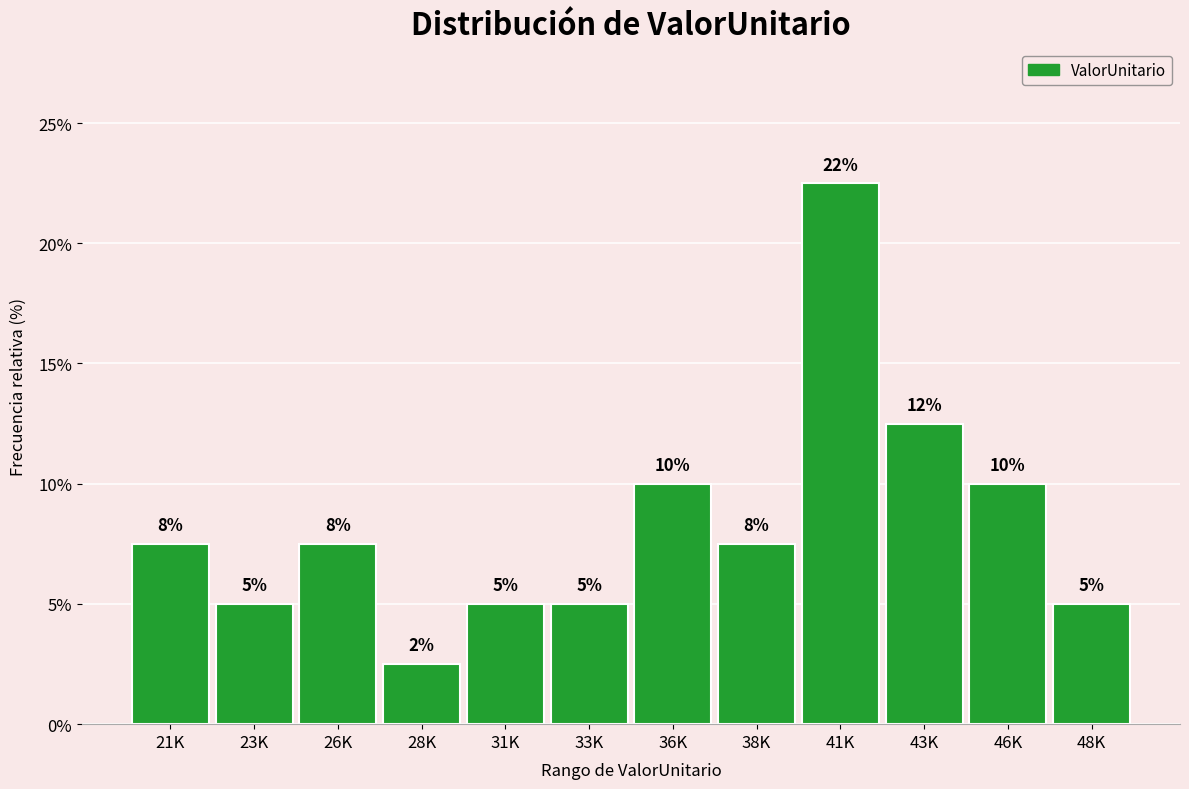

The chart shows a value of 3.1 at 46K. True or false?

False